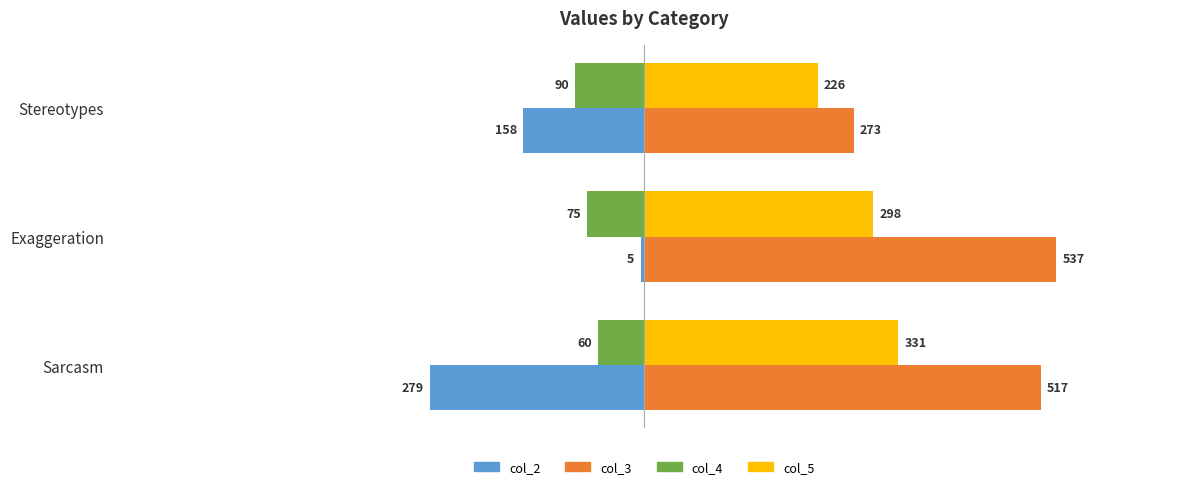

What is the greatest value displayed?

537